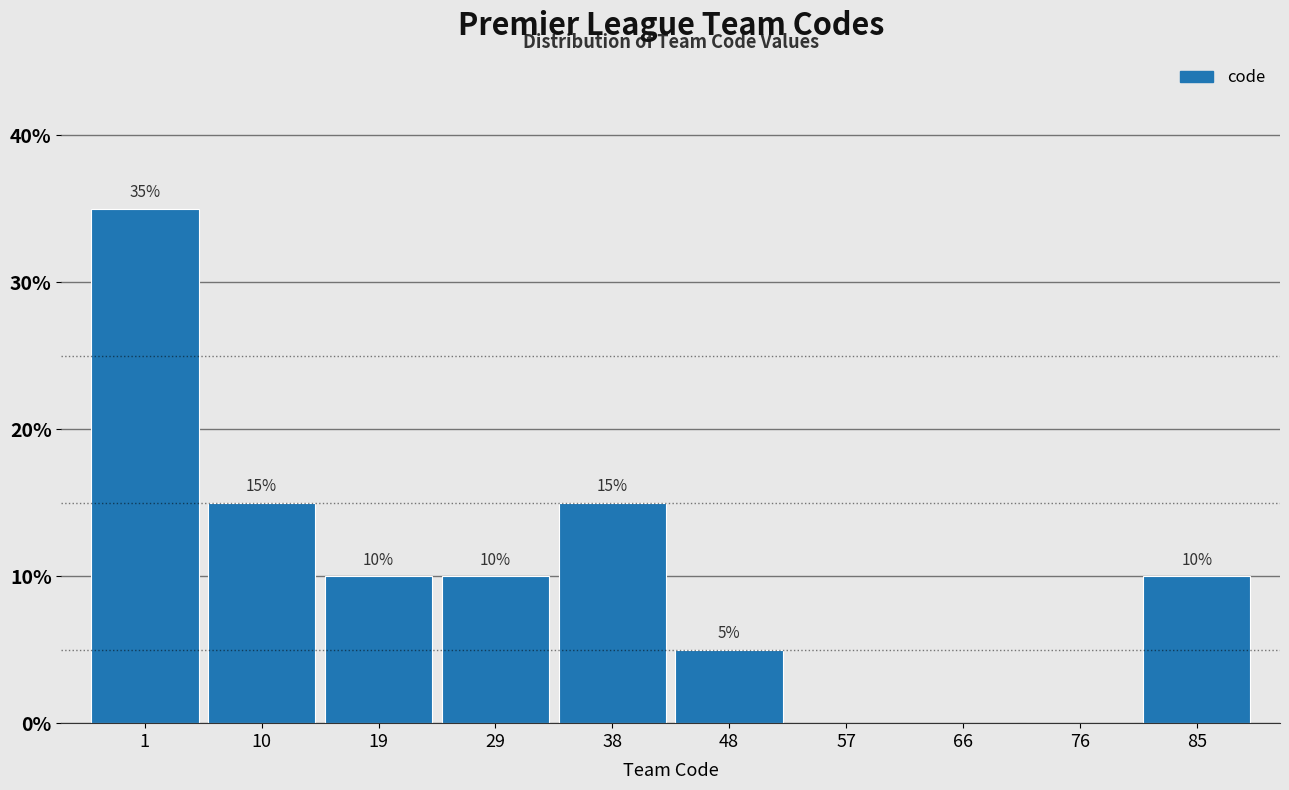

Reading right to left, list all the values displayed in this chart.

85=10	76=0	66=0	57=0	48=5	38=15	29=10	19=10	10=15	1=35